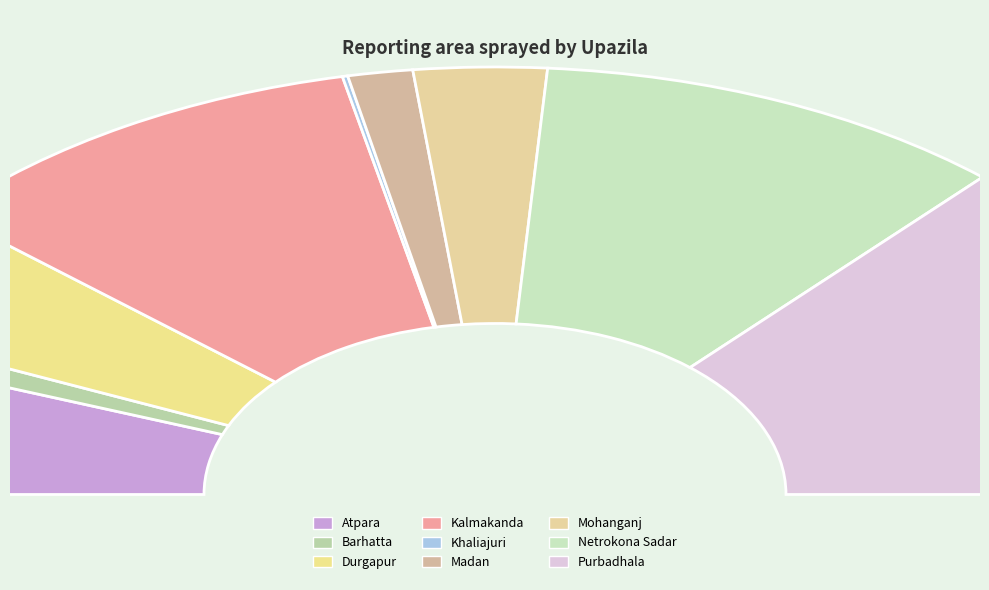

True or false: Khaliajuri accounts for 1% of the total.

False